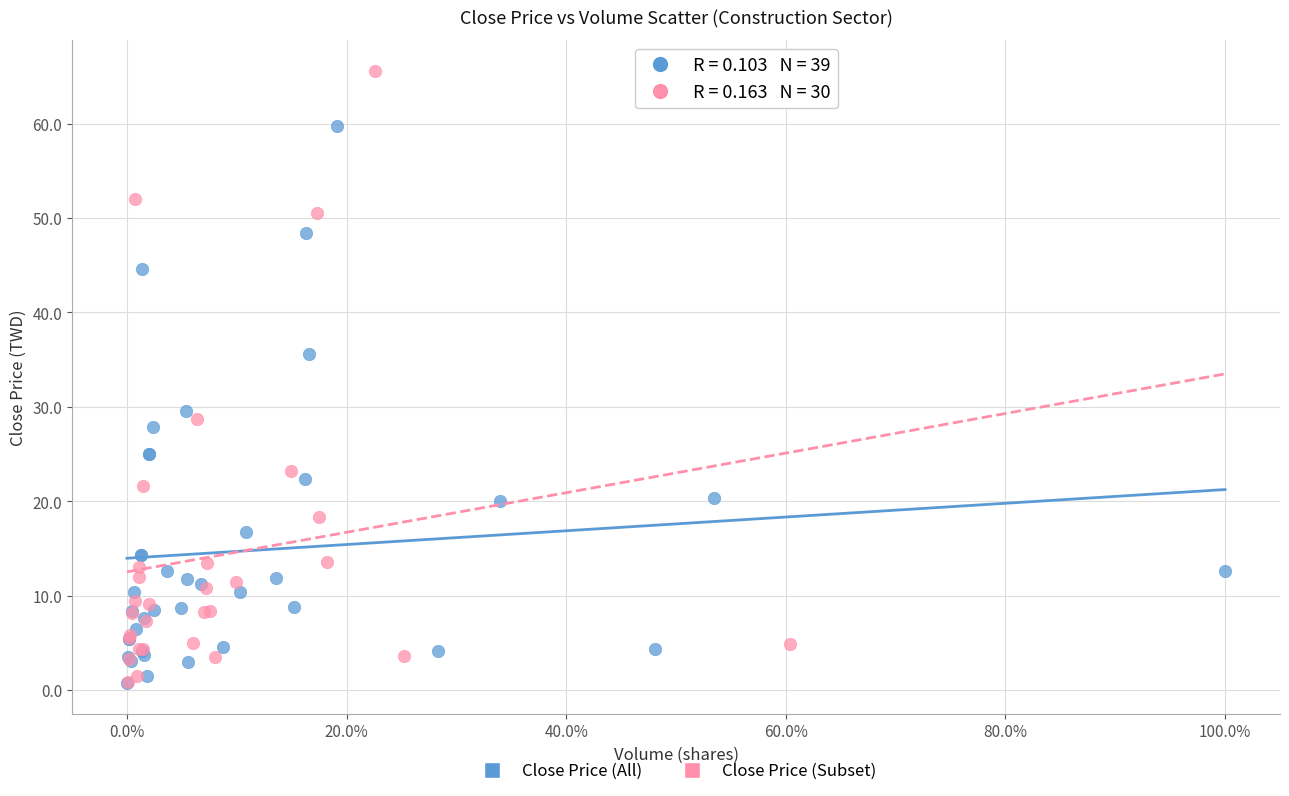

Which series reaches the maximum Y coordinate?

Close Price (Subset)